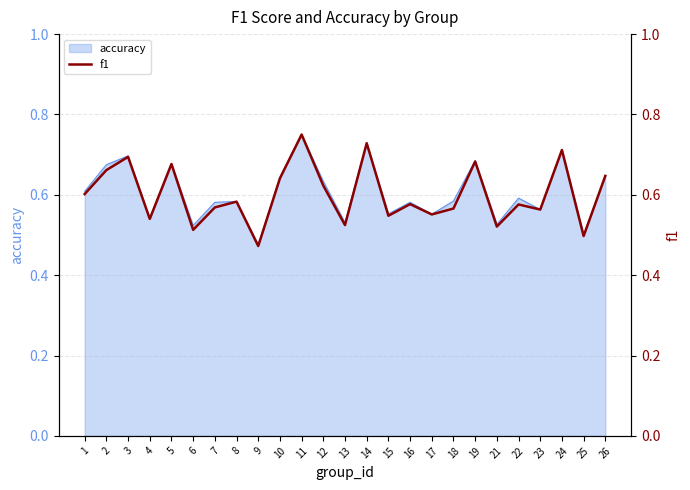

Where is the first local minimum?

4